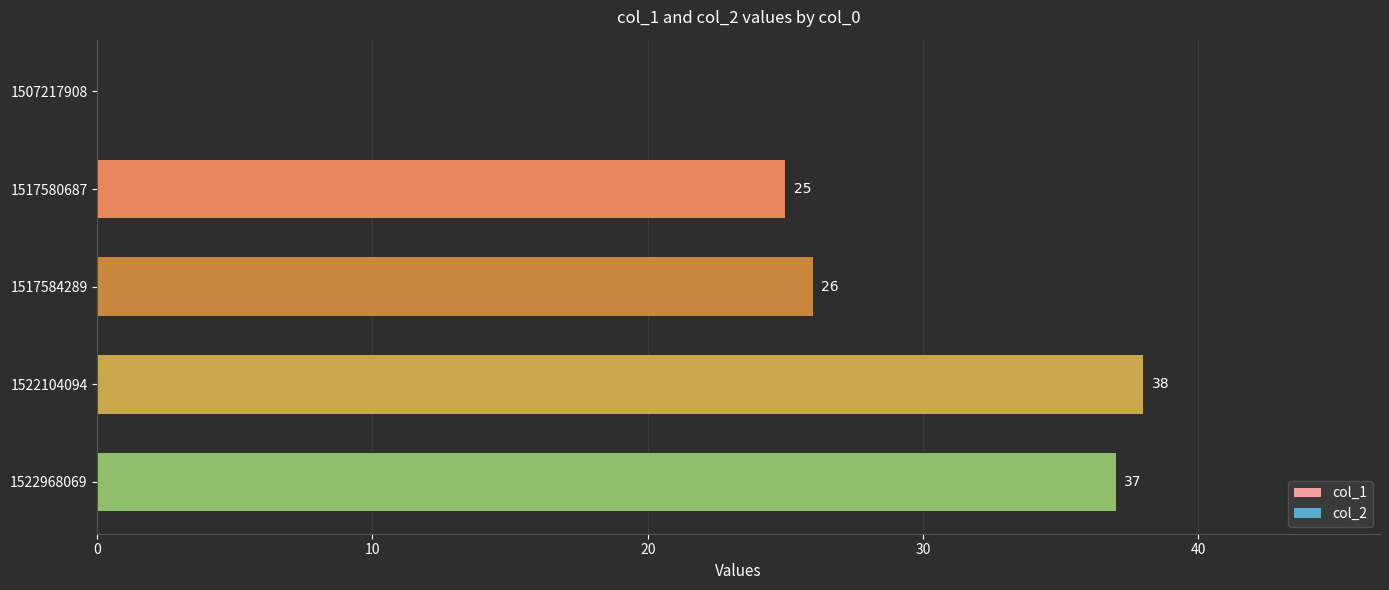

What is the sum of the values at 1507217908 and 1522104094?

38